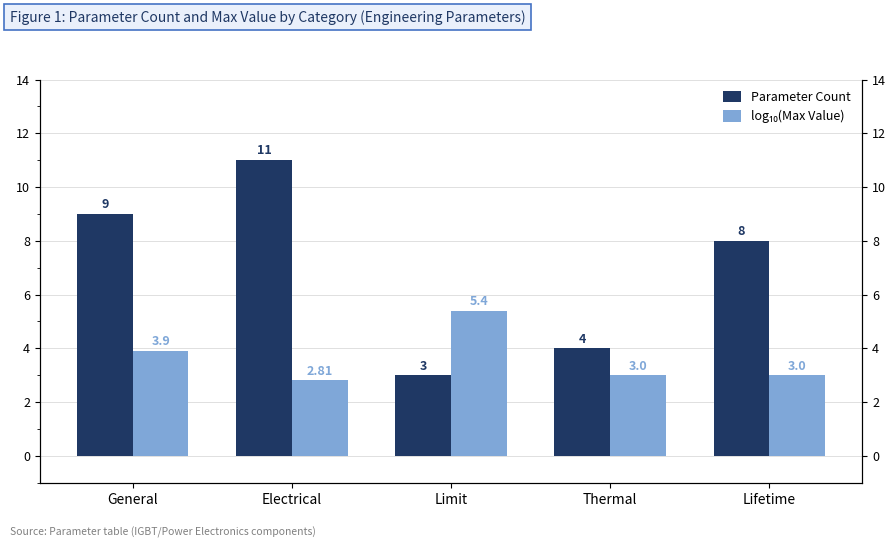

What position from the left is General?

1